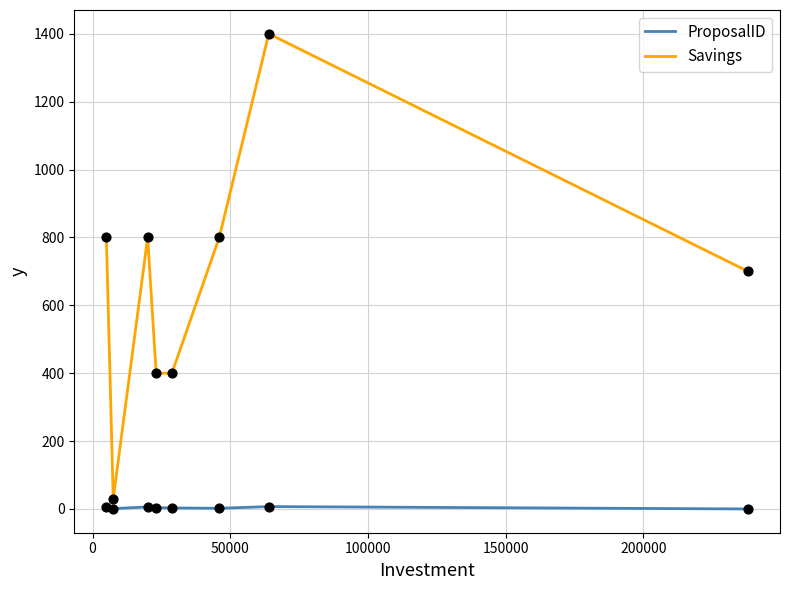

Which series has the largest total across all categories?

Savings